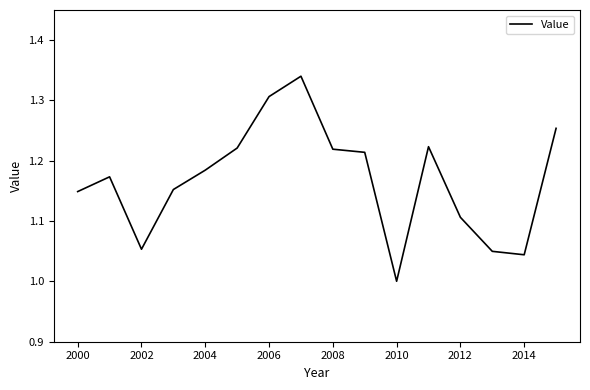

The chart shows a value of 2.0 at 2008. True or false?

False